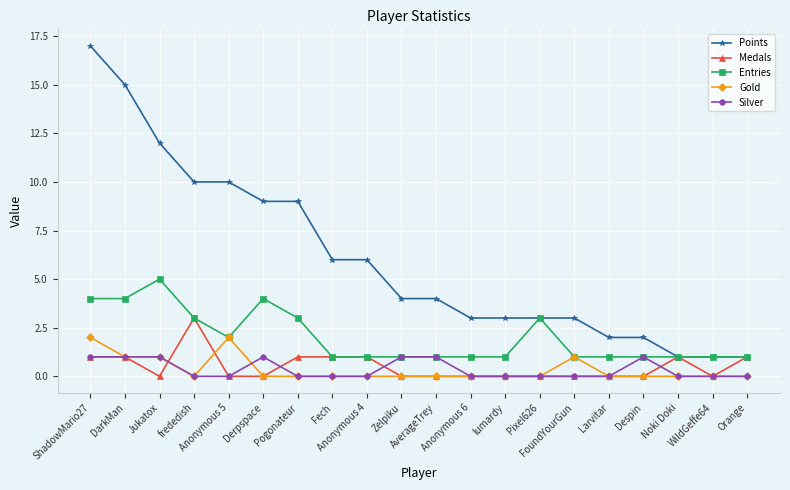

Reading left to right, transcribe all the data shown in this chart.

Points: 17	15	12	10	10	9	9	6	6	4	4	3	3	3	3	2	2	1	1	1
Medals: 1	1	0	3	0	0	1	1	1	0	0	0	0	0	0	0	0	1	0	1
Entries: 4	4	5	3	2	4	3	1	1	1	1	1	1	3	1	1	1	1	1	1
Gold: 2	1	1	0	2	0	0	0	0	0	0	0	0	0	1	0	0	0	0	0
Silver: 1	1	1	0	0	1	0	0	0	1	1	0	0	0	0	0	1	0	0	0